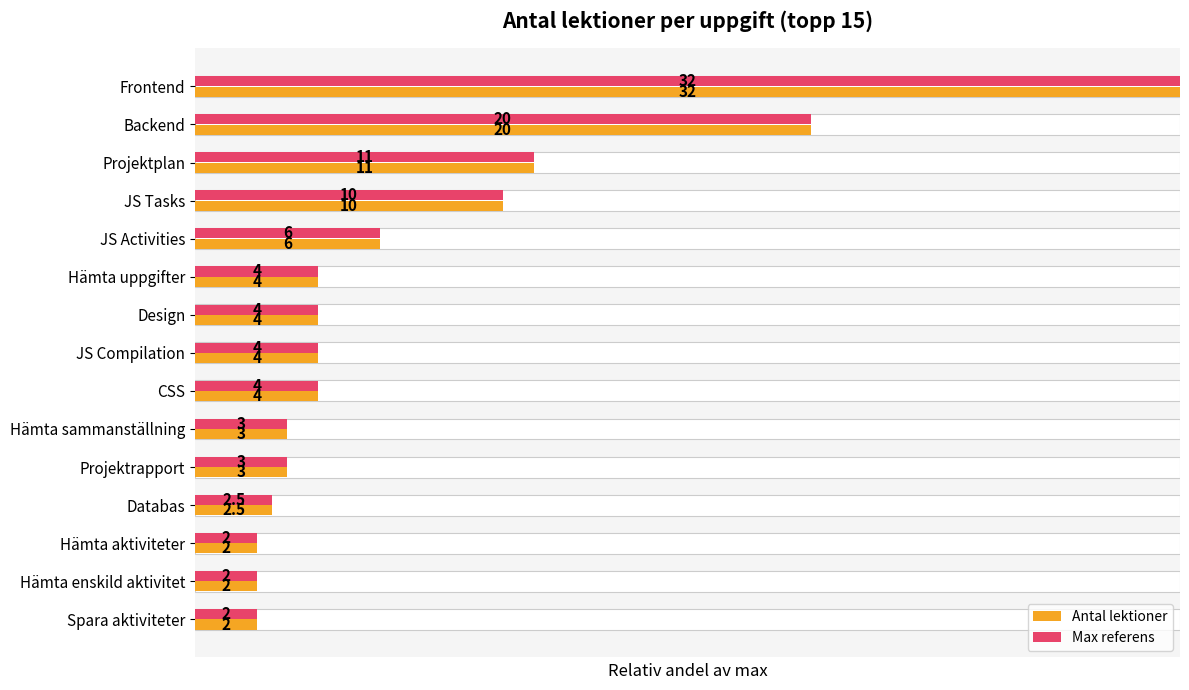

The Antal lektioner series shows 0.1 at Spara aktiviteter. True or false?

False